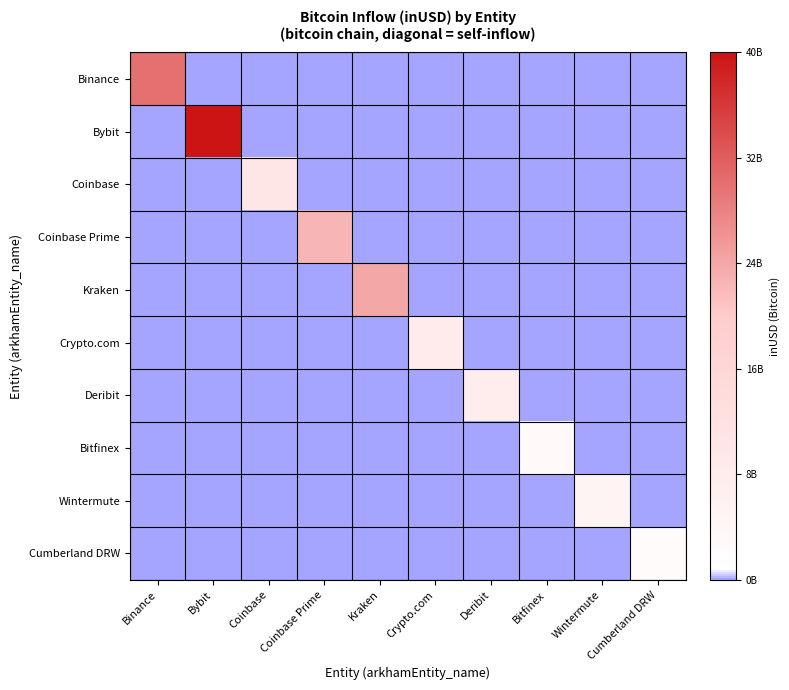

Which series has the widest spread of values?

Bybit